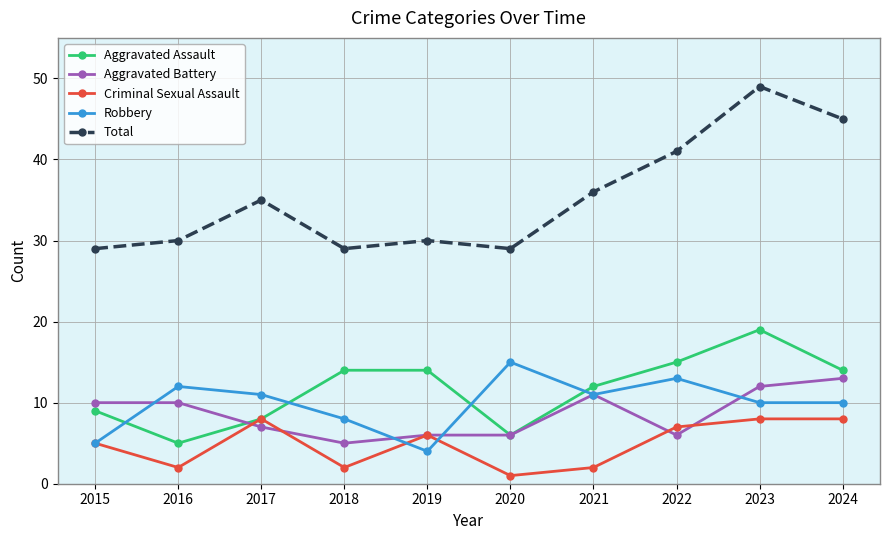

Is the value of Robbery at 2020 greater than the value of Criminal Sexual Assault at 2024?

Yes